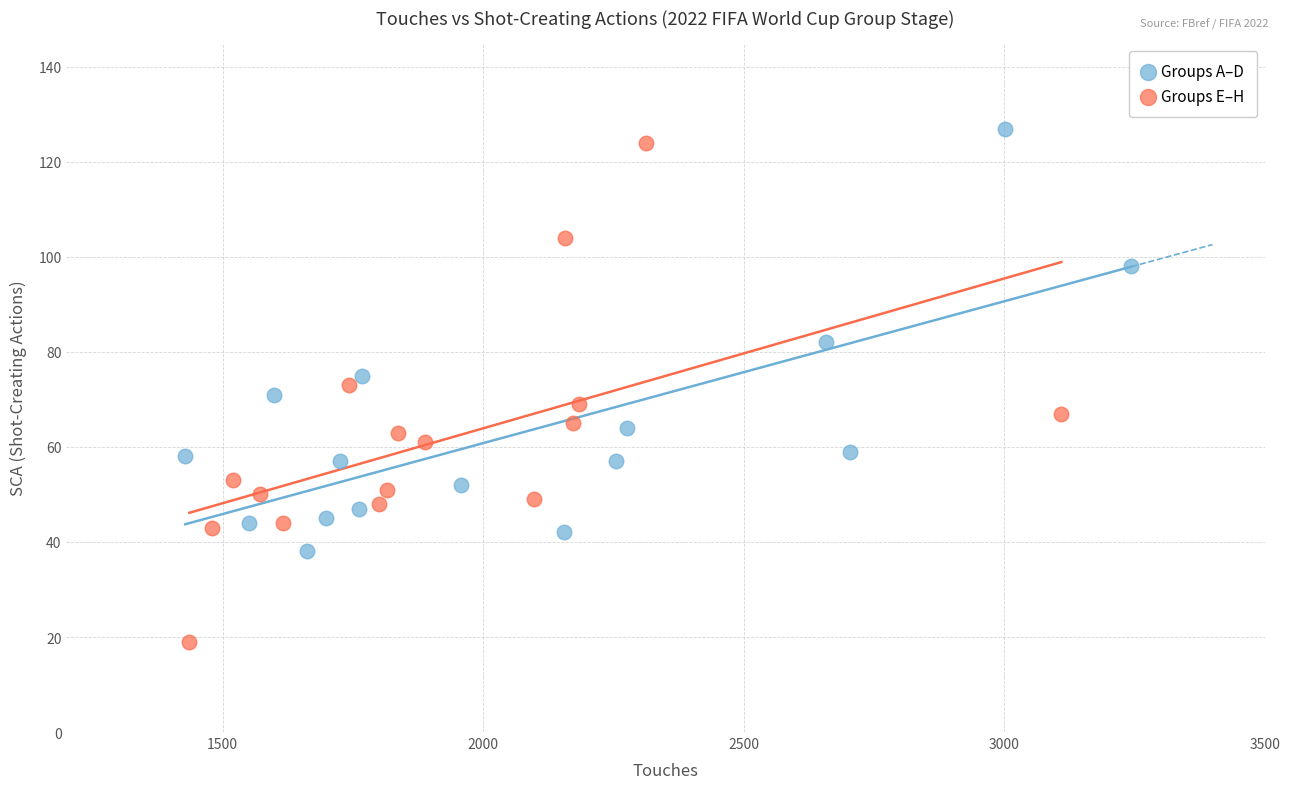

Which series has the largest Y range (max minus min)?

Groups E–H